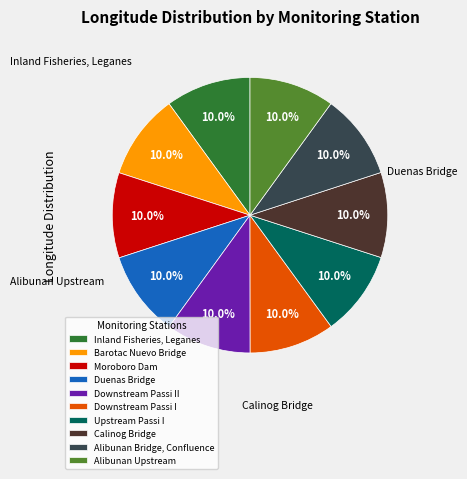

To the nearest percent, what is the combined percentage of Downstream Passi I and Downstream Passi II?

20%